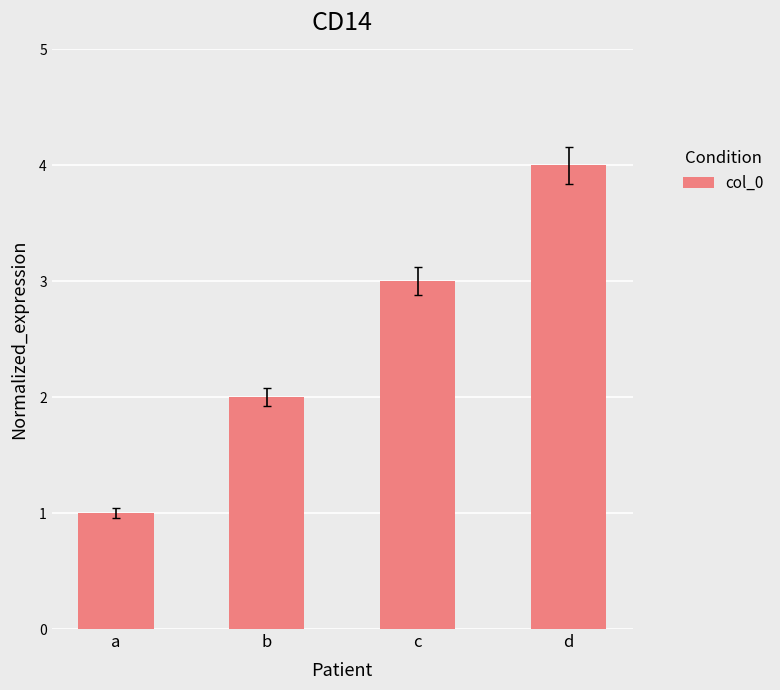

Which category has the highest value across all series?

d